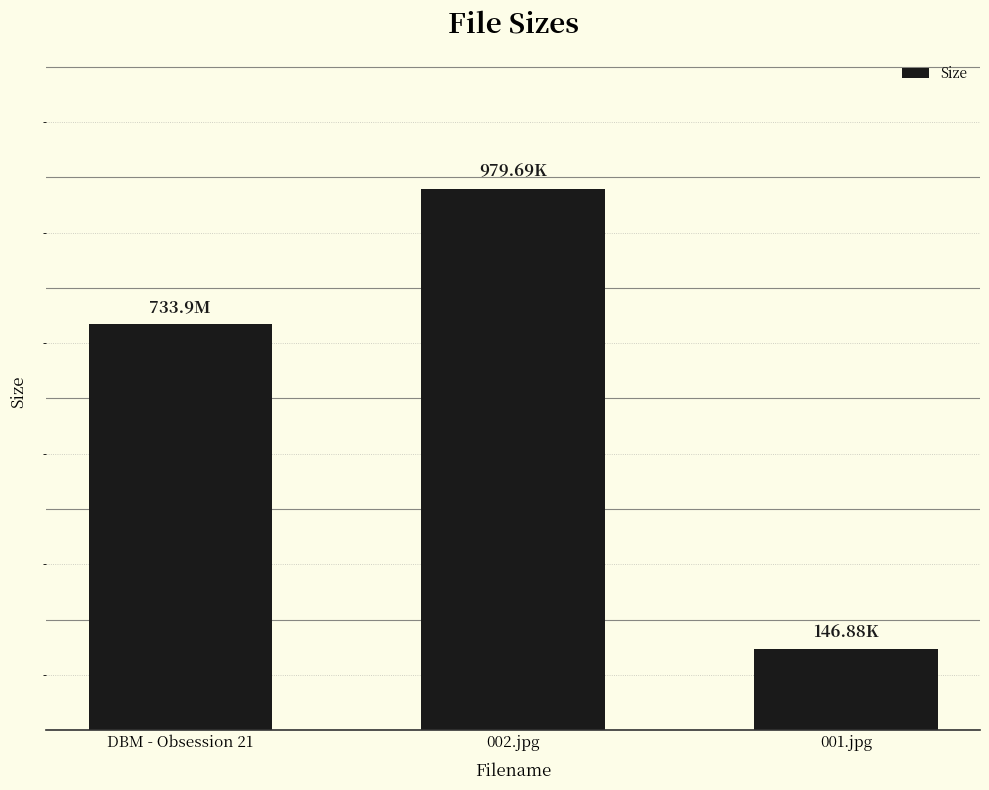

Reading left to right, list all the values displayed in this chart.

DBM - Obsession 21=733.9	002.jpg=979.7	001.jpg=146.9